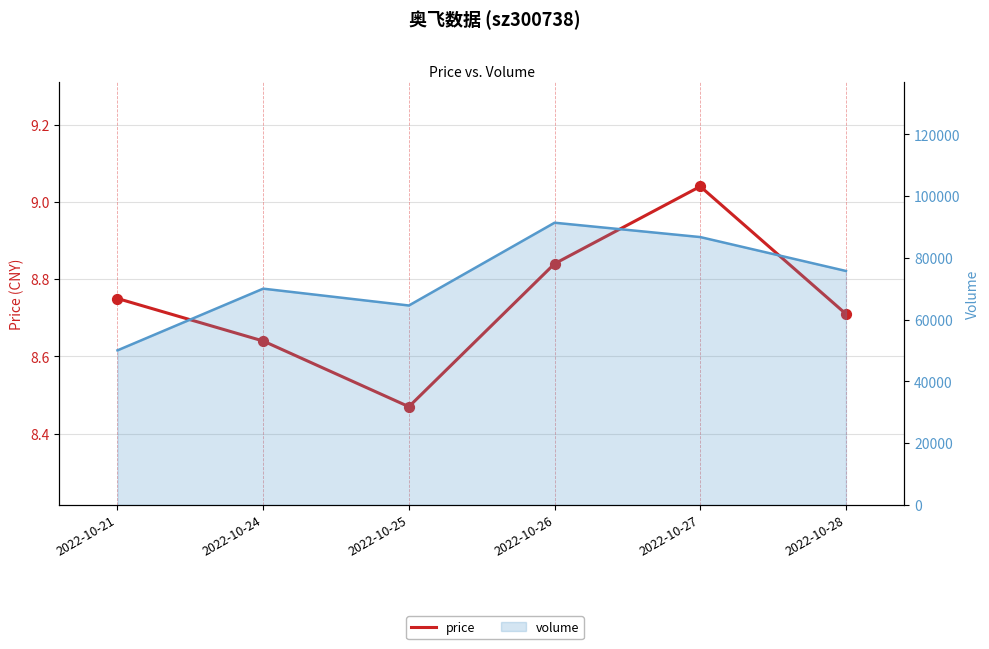

Between 2022-10-27 and 2022-10-26, which is larger?

2022-10-27